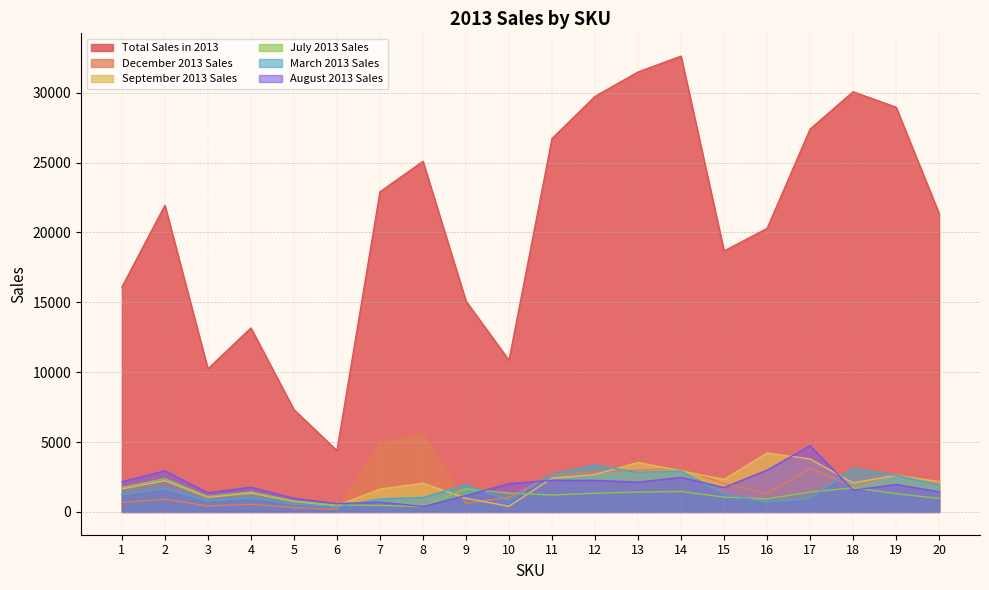

What is the sum of the August 2013 Sales values at 8 and 16?

3379